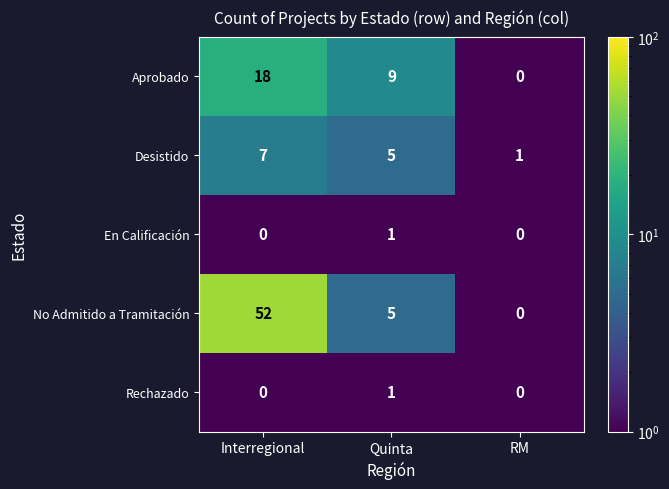

Reading right to left, what are all the values shown in this chart?

Aprobado: 0	9	18
Desistido: 1	5	7
En Calificación: 0	1	0
No Admitido a Tramitación: 0	5	52
Rechazado: 0	1	0